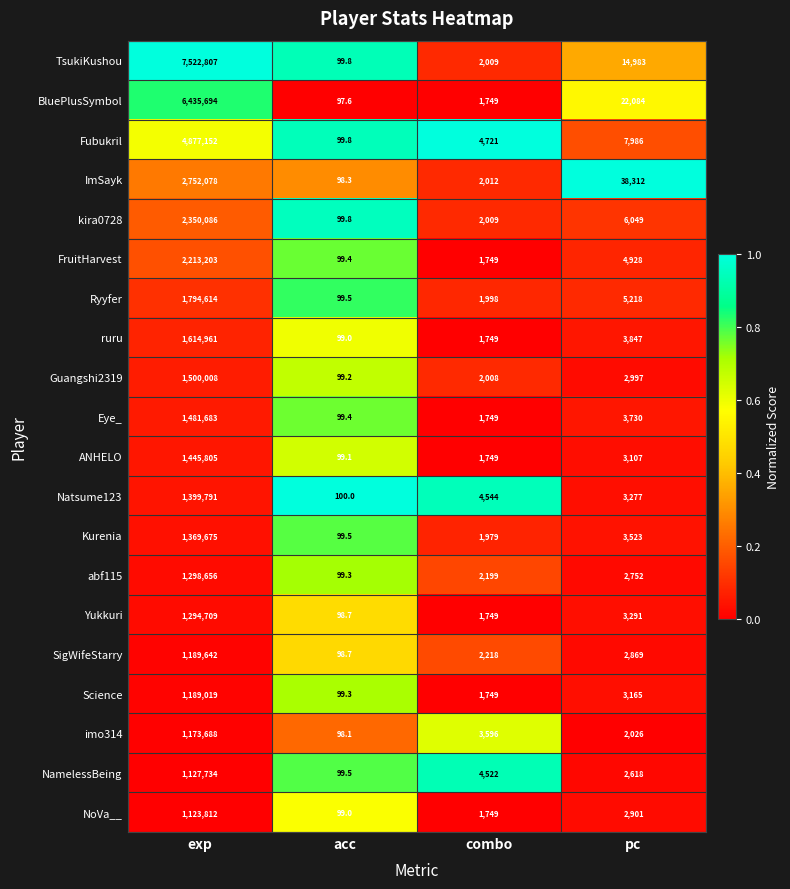

Where does the ImSayk series first go above 38312?

exp